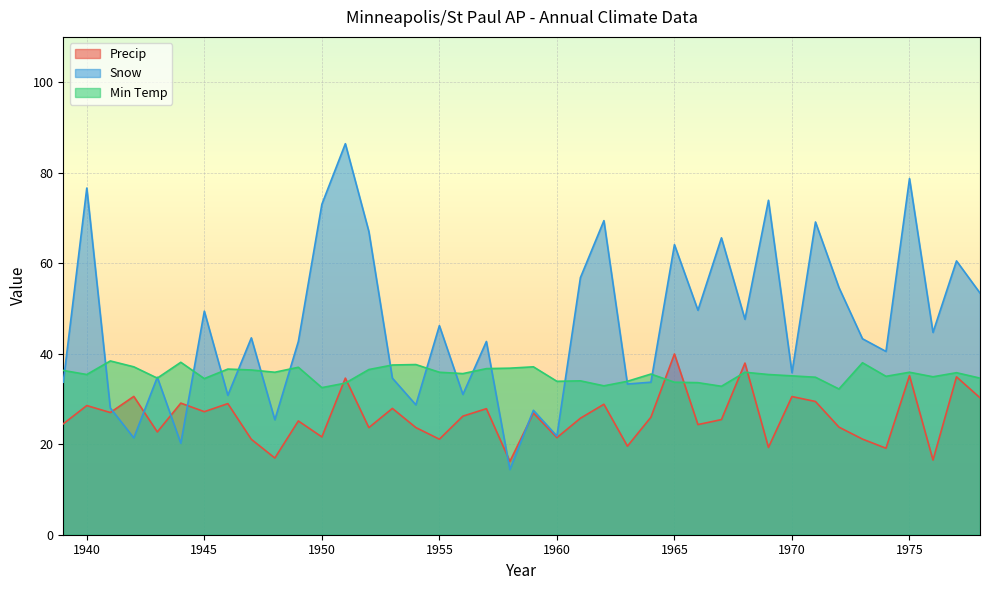

What is the sum of all Precip values?

1040.7